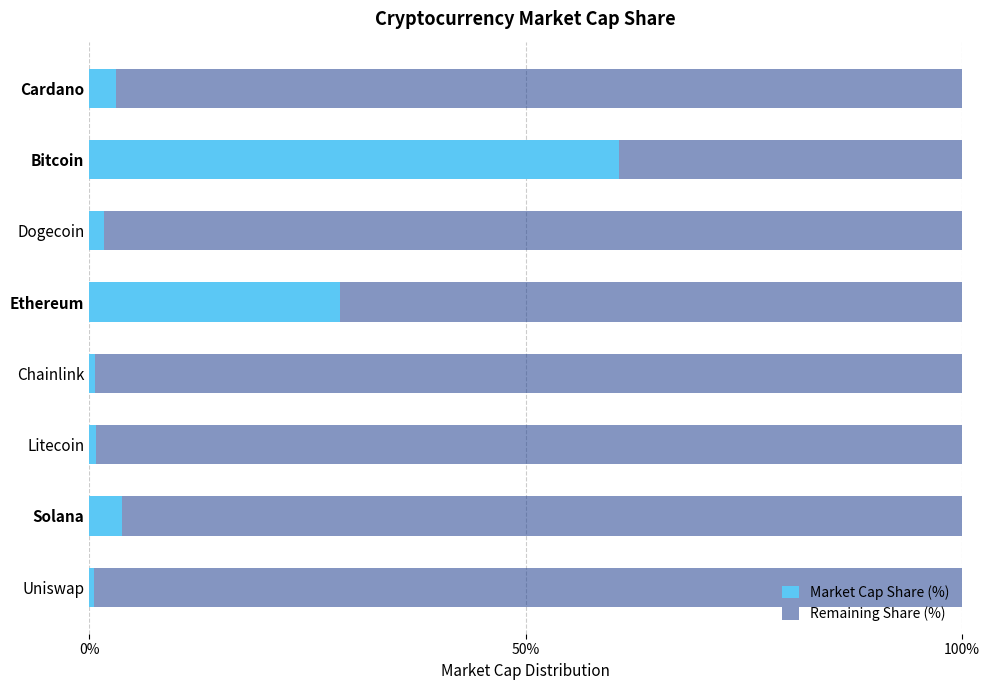

What is the total value across all series at Bitcoin?

100.0